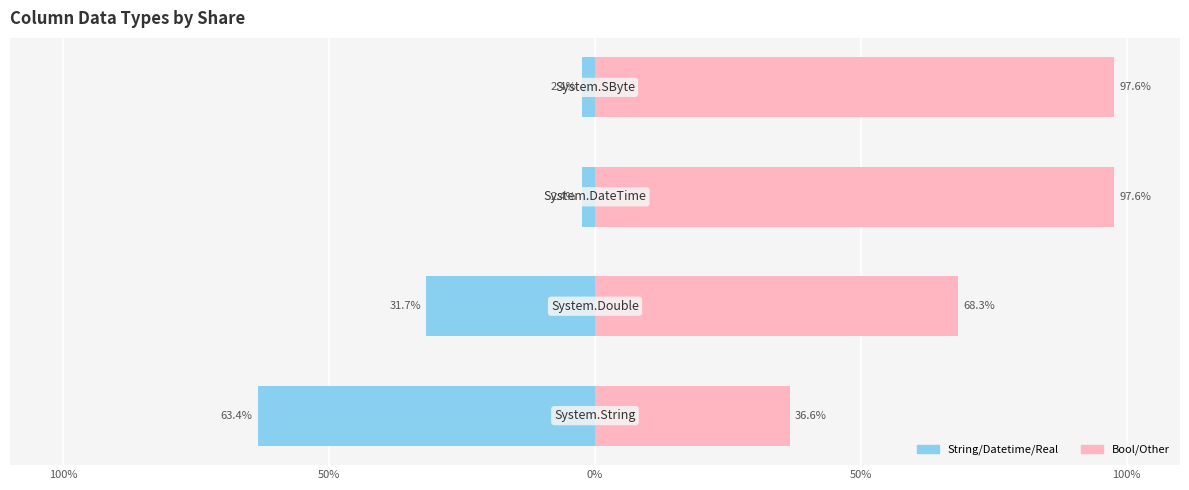

What is the sum of the other types values at 0% and 100%?

134.1